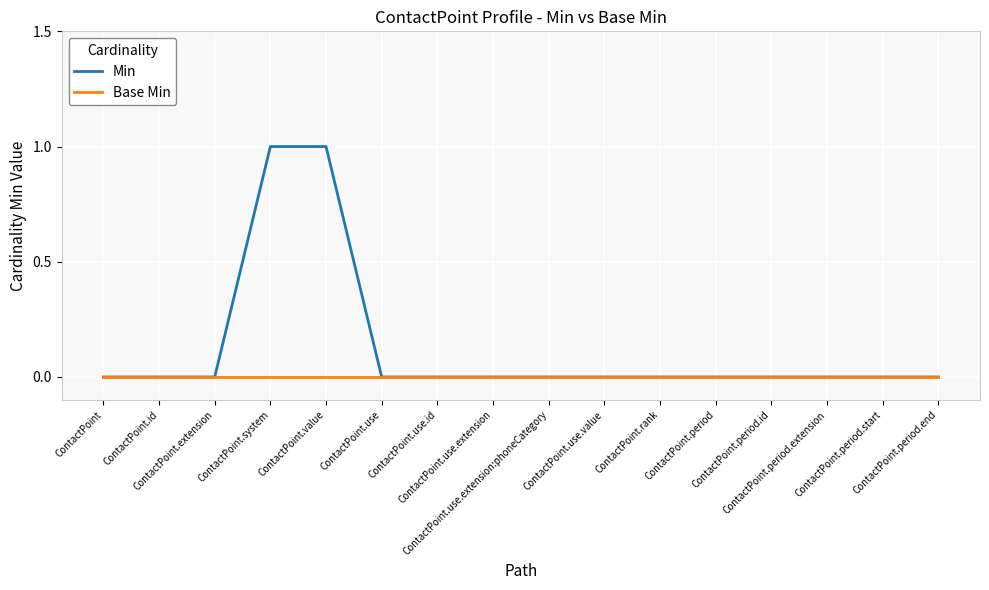

Rank the series by their maximum value, from highest to lowest.

Min, Base Min